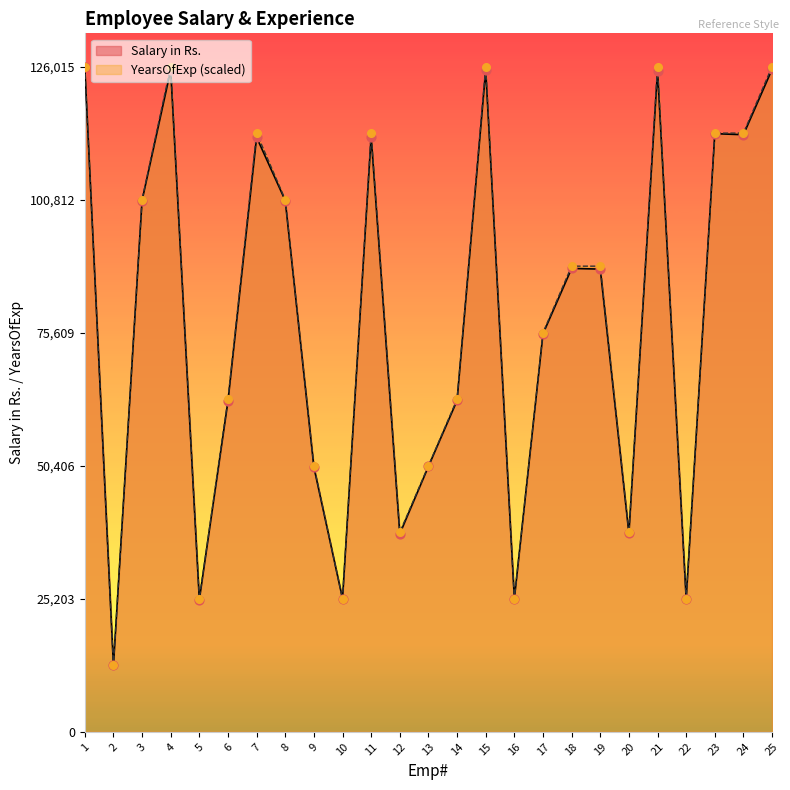

At how many categories does at least one series exceed 97460?

11